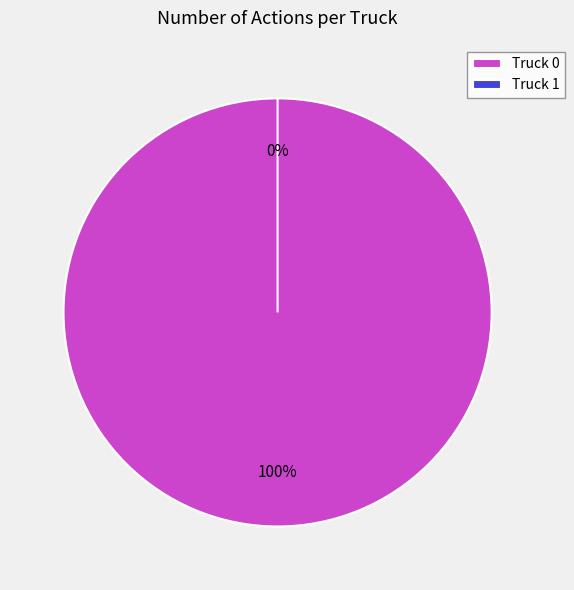

To the nearest percent, what is the difference between the largest and smallest slice percentages?

100%